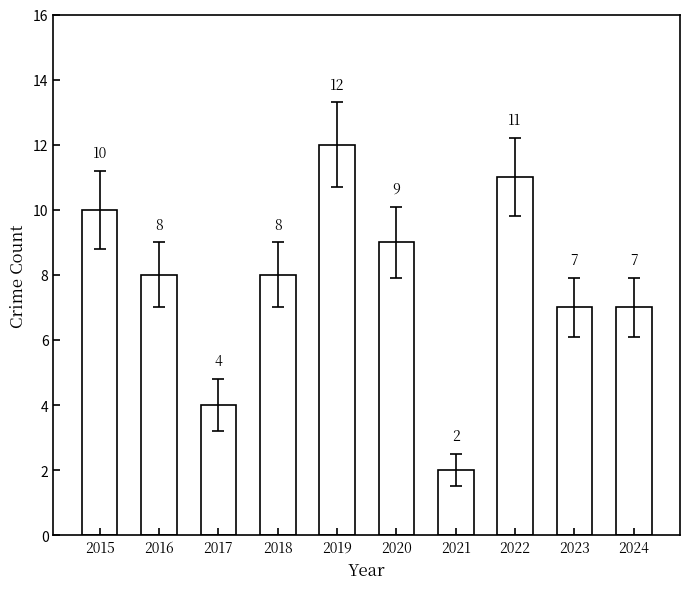

At which label does the data first exceed 8?

2015